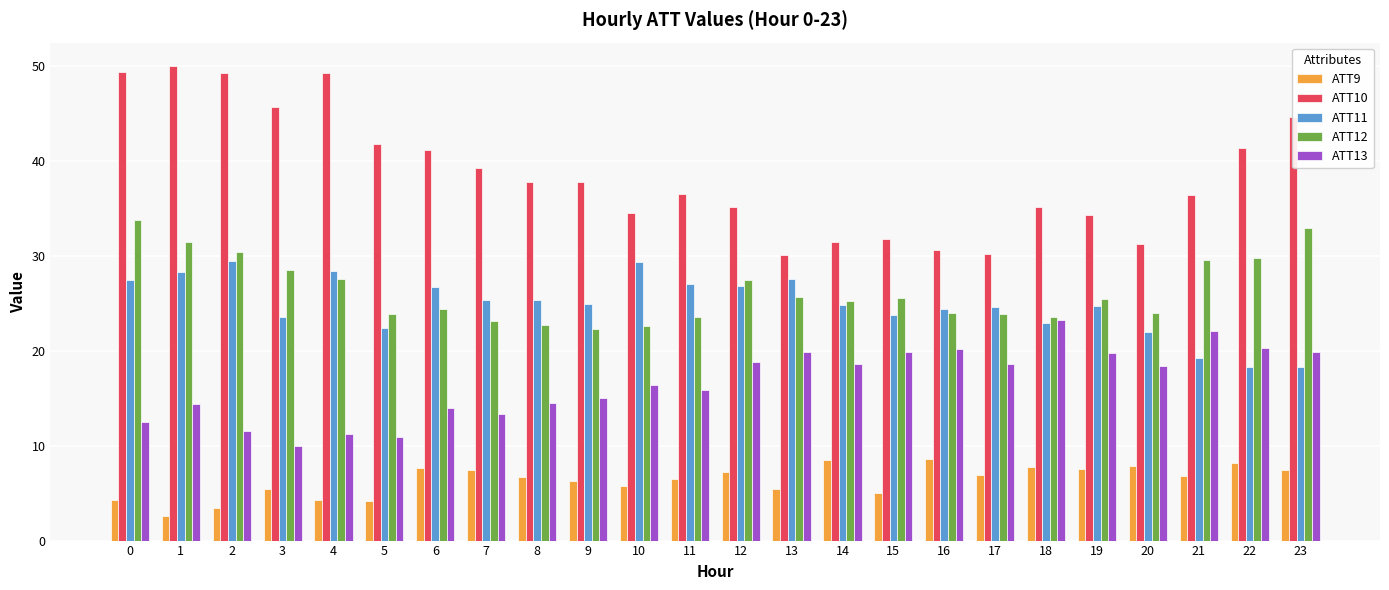

What is the maximum value for ATT11?

29.4